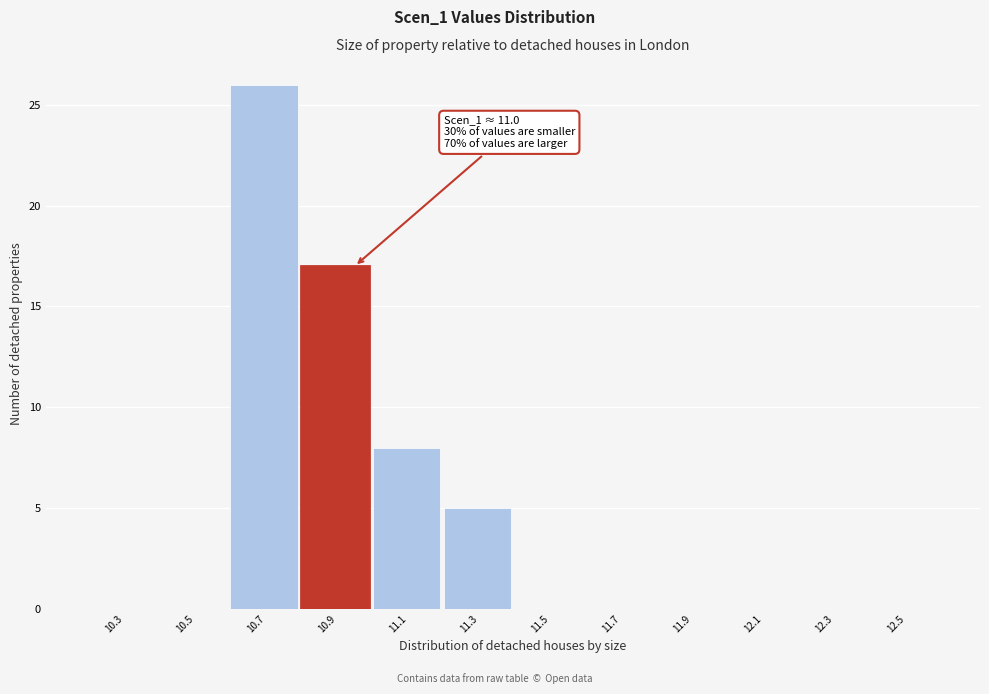

Reading right to left, list all the values displayed in this chart.

12.5=0	12.3=0	12.1=0	11.9=0	11.7=0	11.5=0	11.3=5	11.1=8	10.9=17	10.7=26	10.5=0	10.3=0